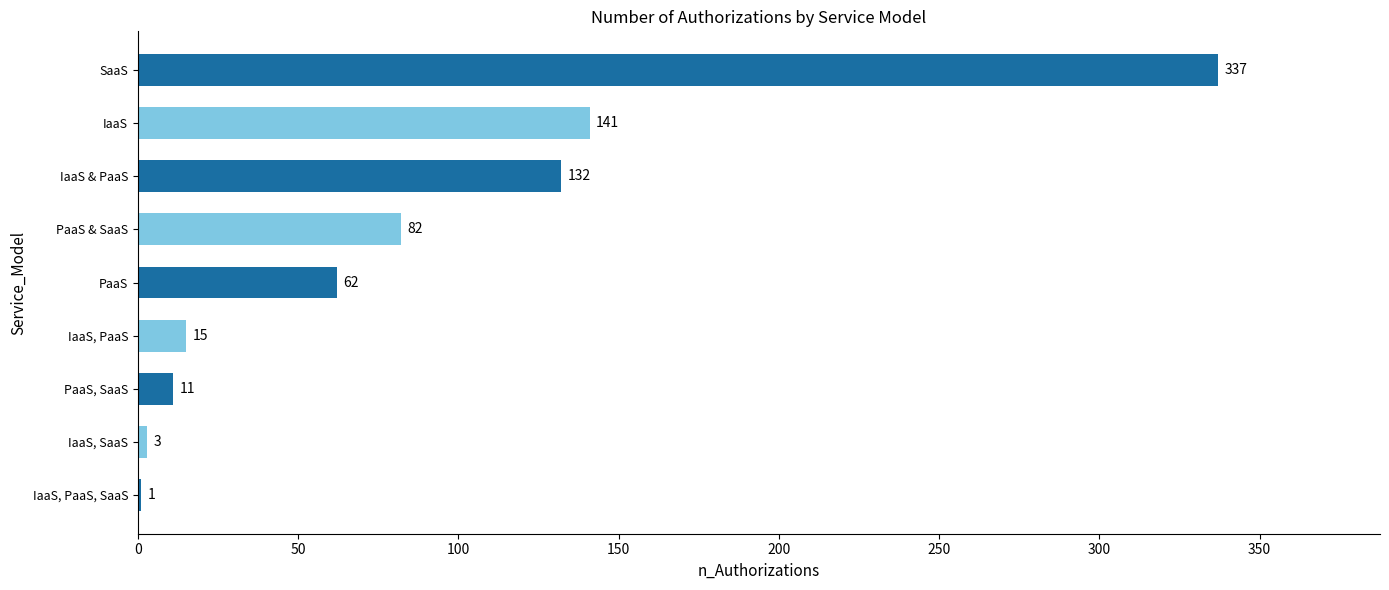

Where is the data nearest to the value 169?

IaaS